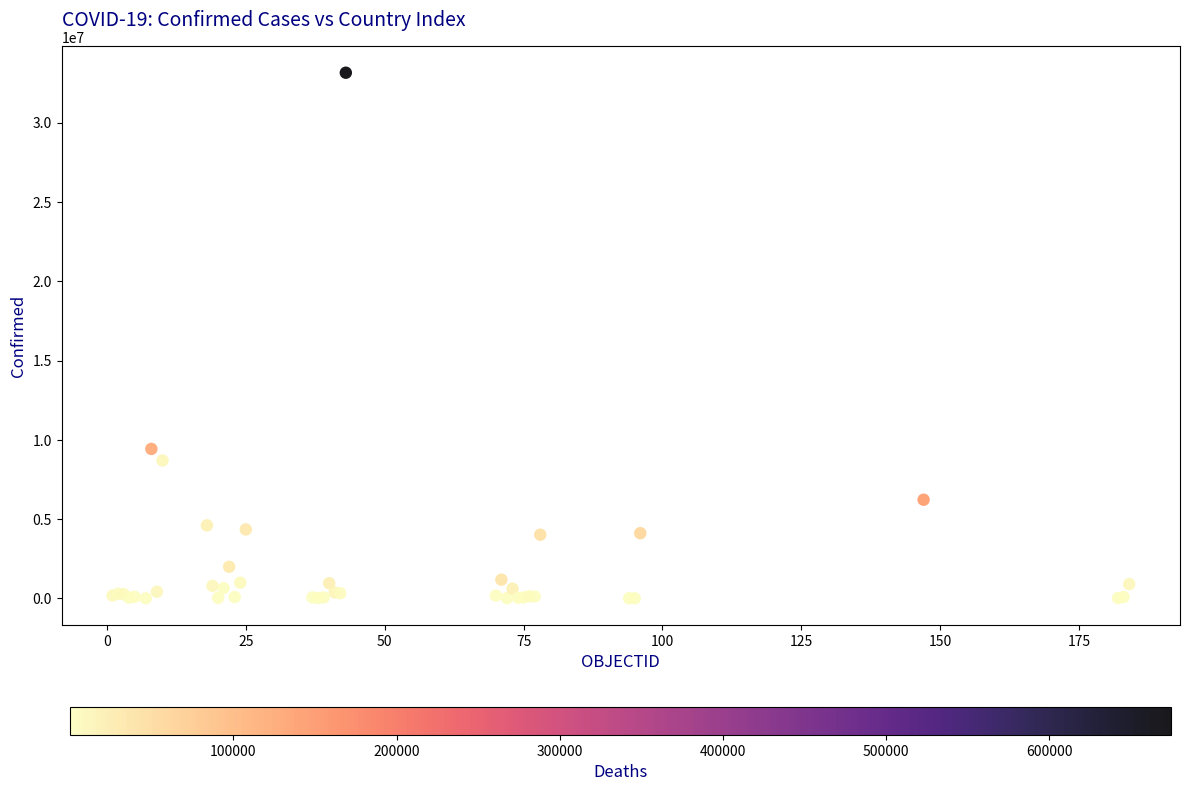

What Y value in the scatter plot is closest to 16574792?

9426171